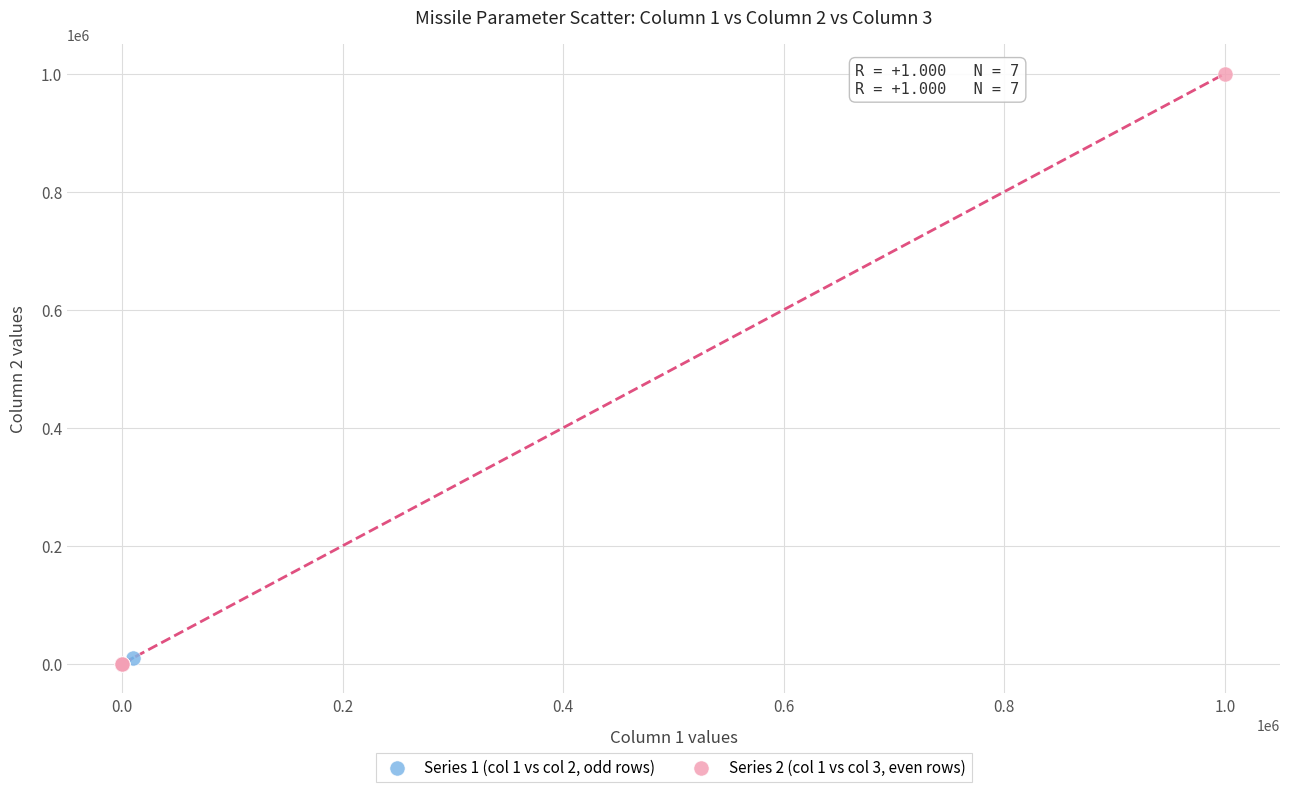

Which series contains the highest Y value?

Series 2 (col 1 vs col 3, even rows)